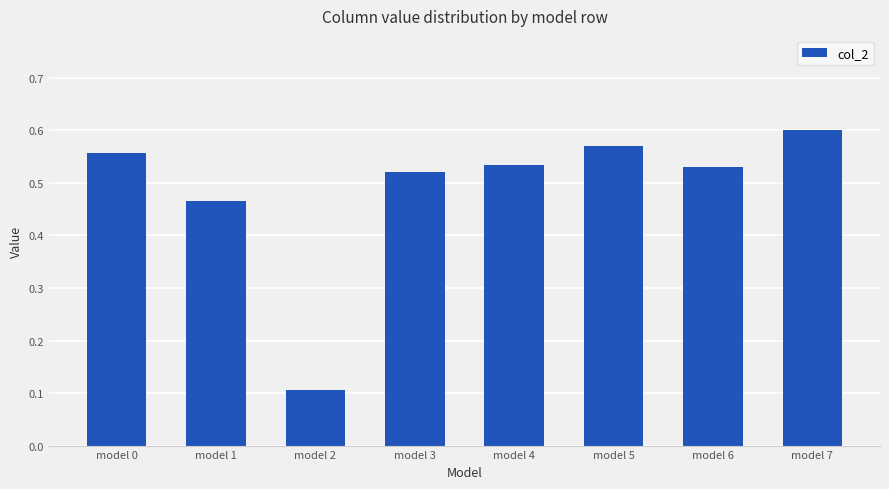

At which label is the value closest to 0?

model 2